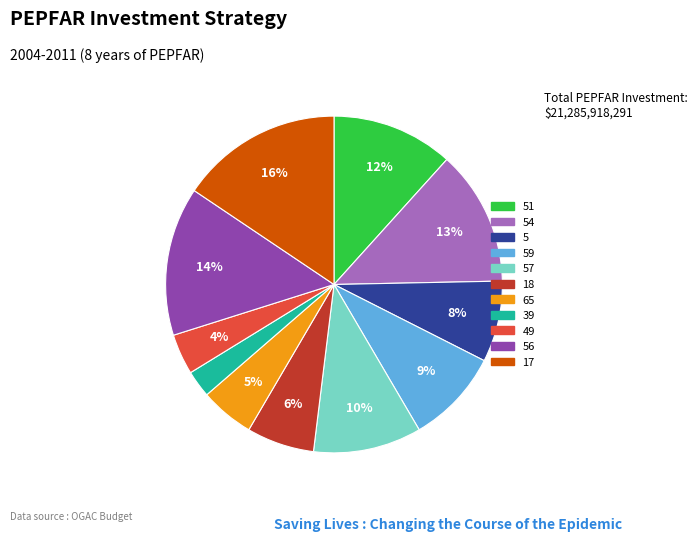

Is there a majority slice in this chart?

No